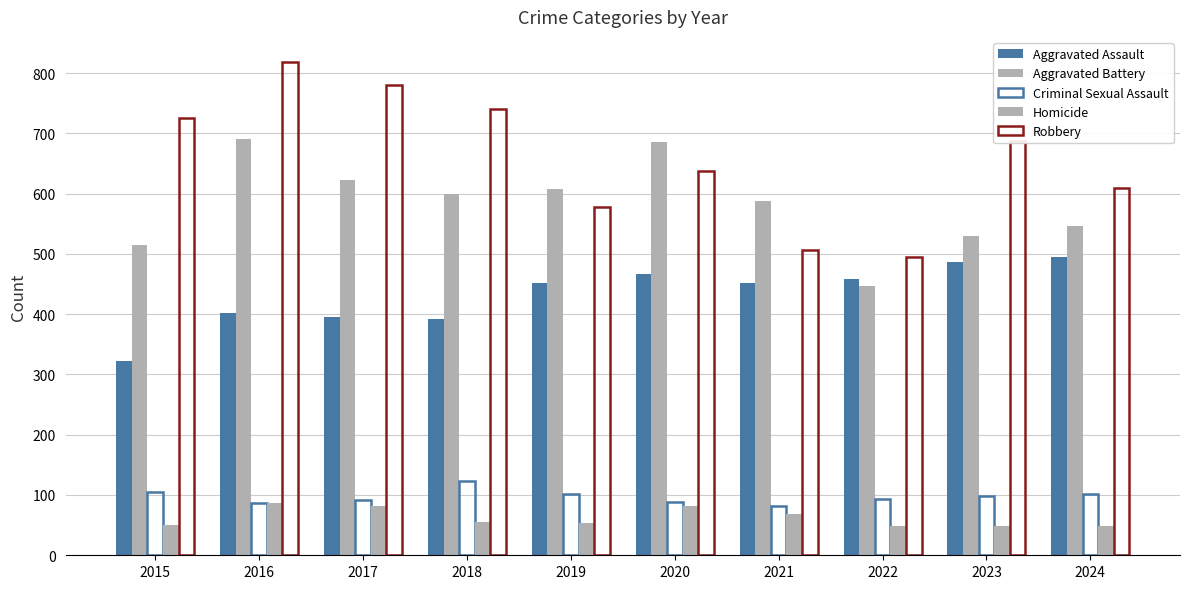

Between 2018 and 2019, which series saw the biggest shift?

Robbery